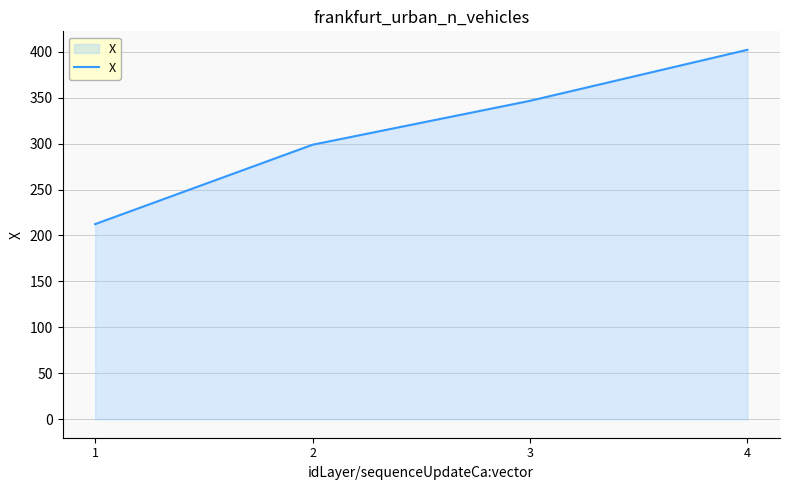

List the labels in order of value, largest first.

4, 3, 2, 1